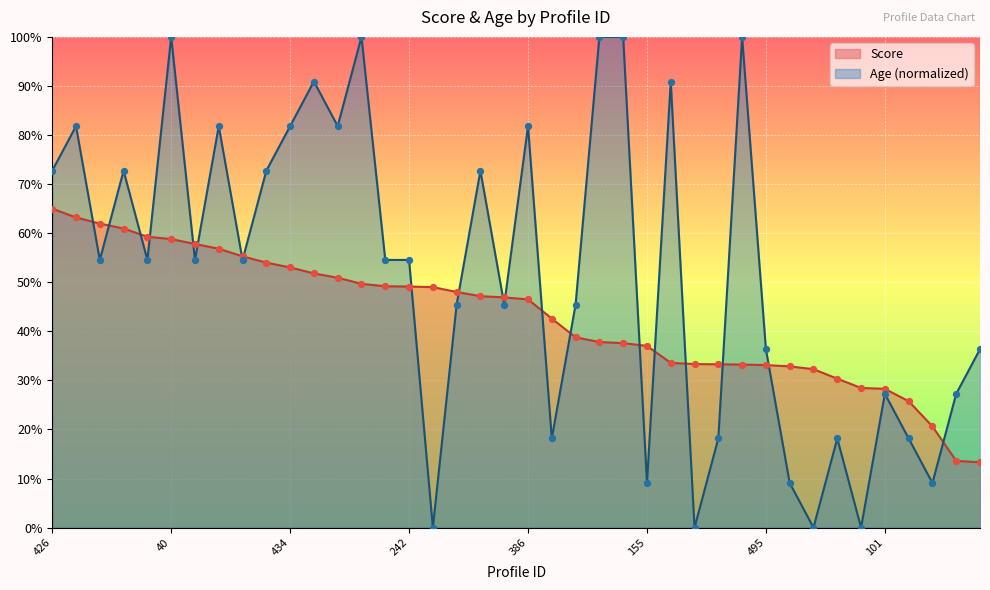

Which series reaches the minimum Y coordinate?

Age